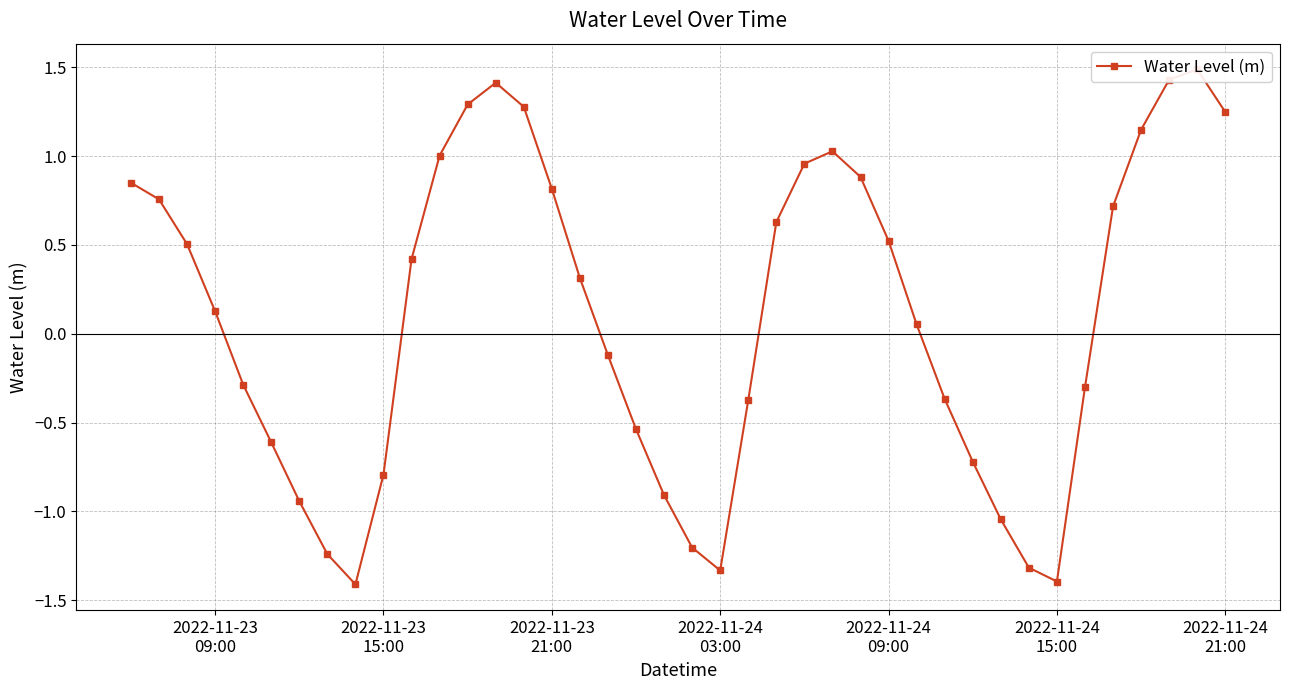

How many distinct data groups are displayed?

1